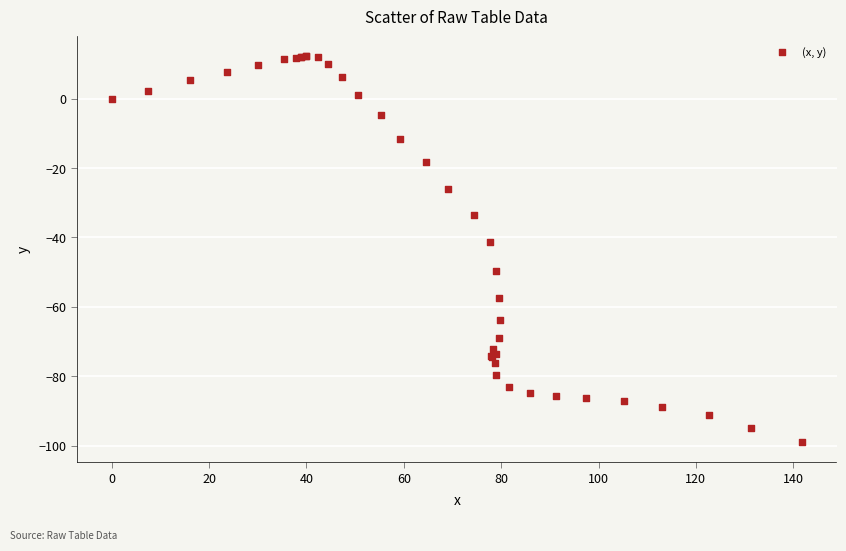

What Y value in the scatter plot is closest to -43?

-41.4